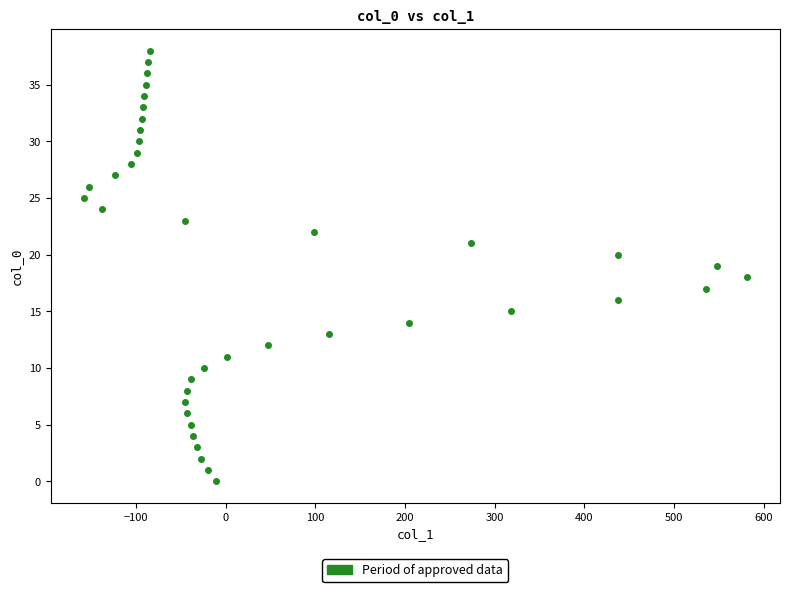

What is the range of Y values (max minus min)?

38